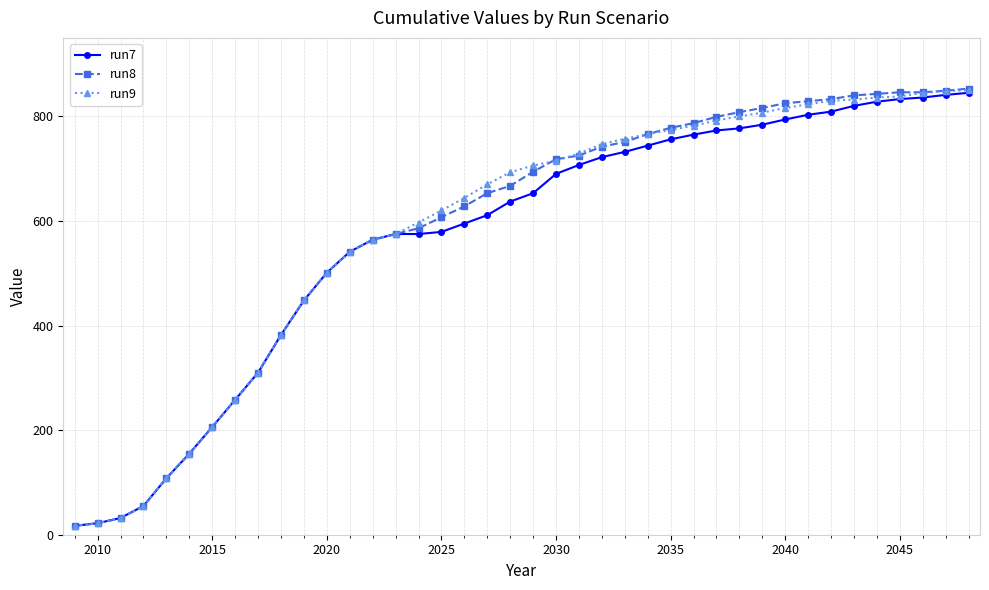

Which series has the largest range (max minus min)?

run8